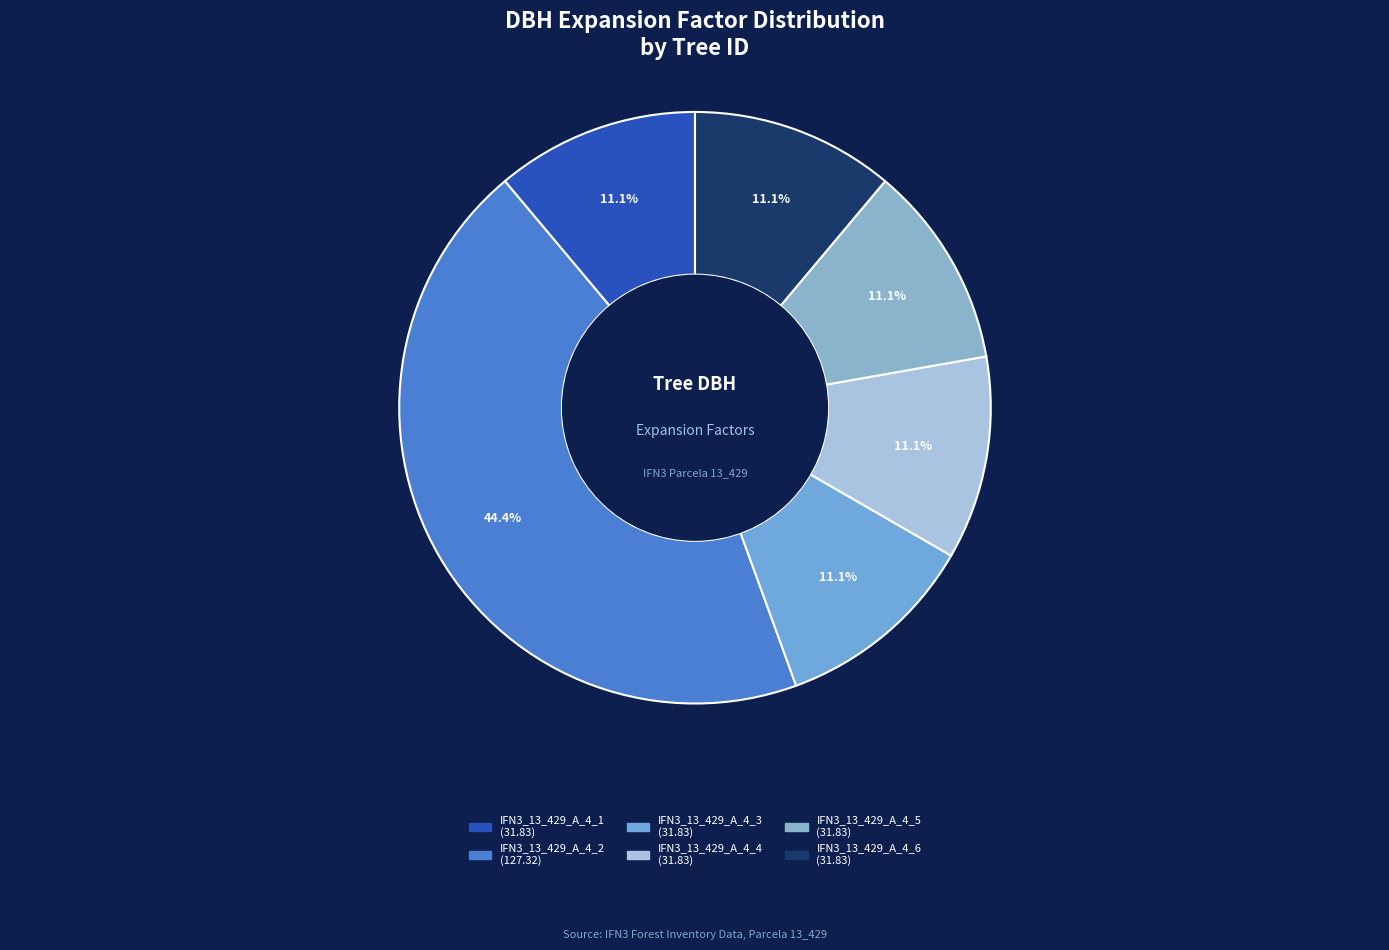

What is the ratio of the value at IFN3_13_429_A_4_3 to the value at IFN3_13_429_A_4_1?

1.0